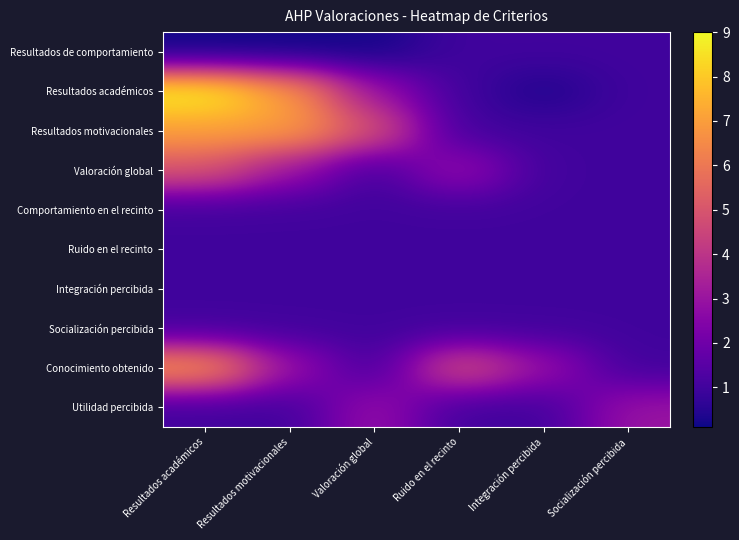

Which label corresponds to the smallest value in the chart?

Resultados académicos